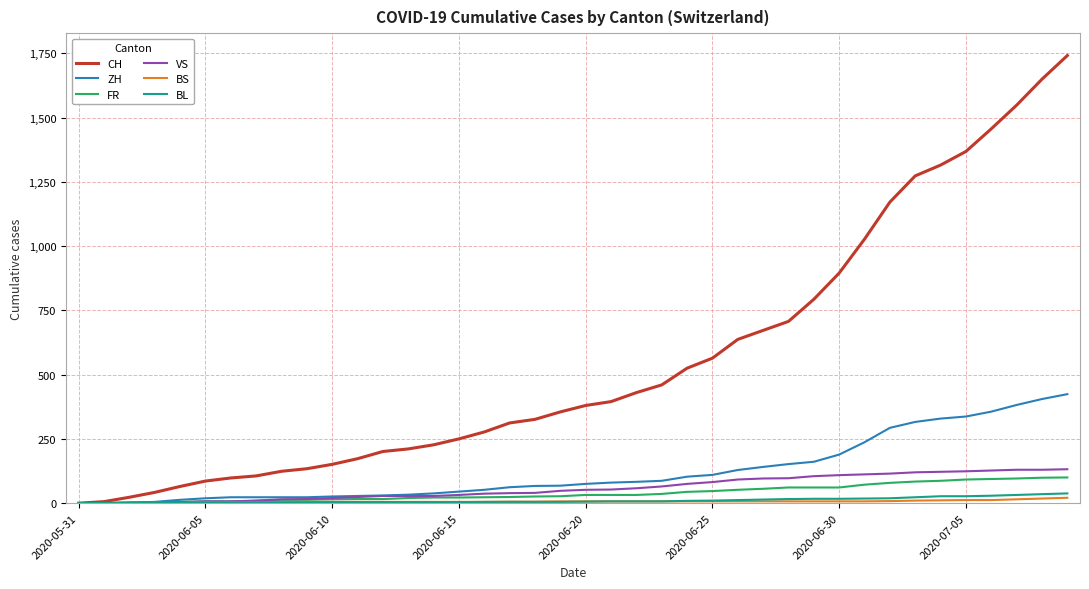

Which series has the largest total across all categories?

CH